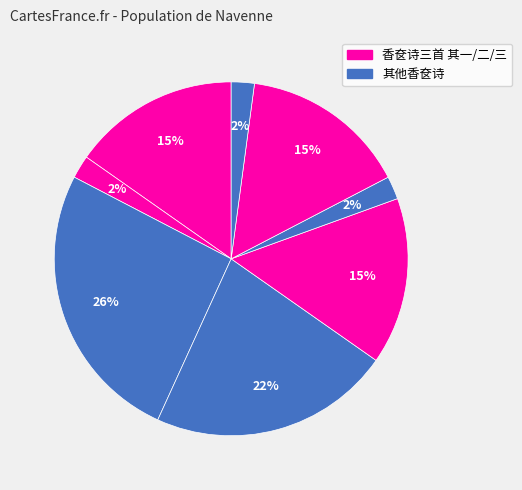

How many slices are in this pie chart?

8